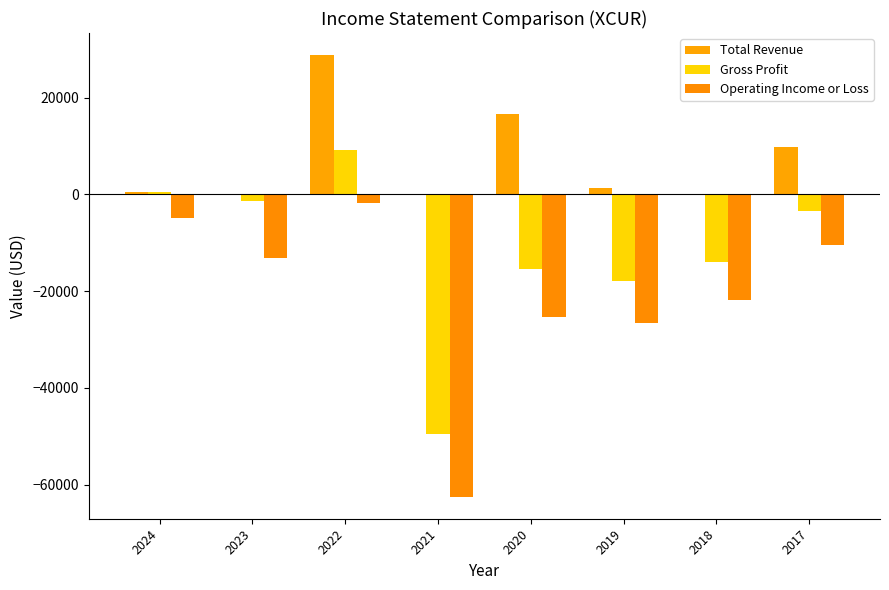

What is the average value of the Operating Income or Loss series?

-20812